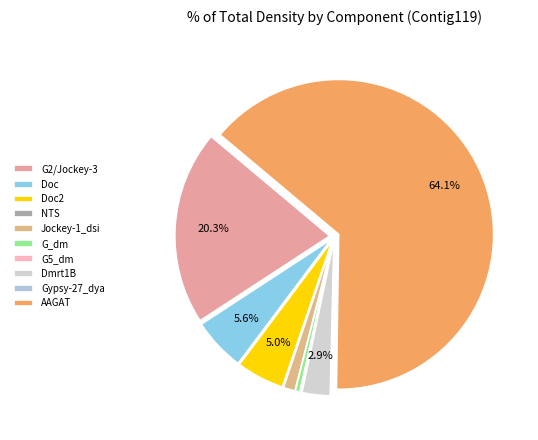

Which slice is the largest?

AAGAT